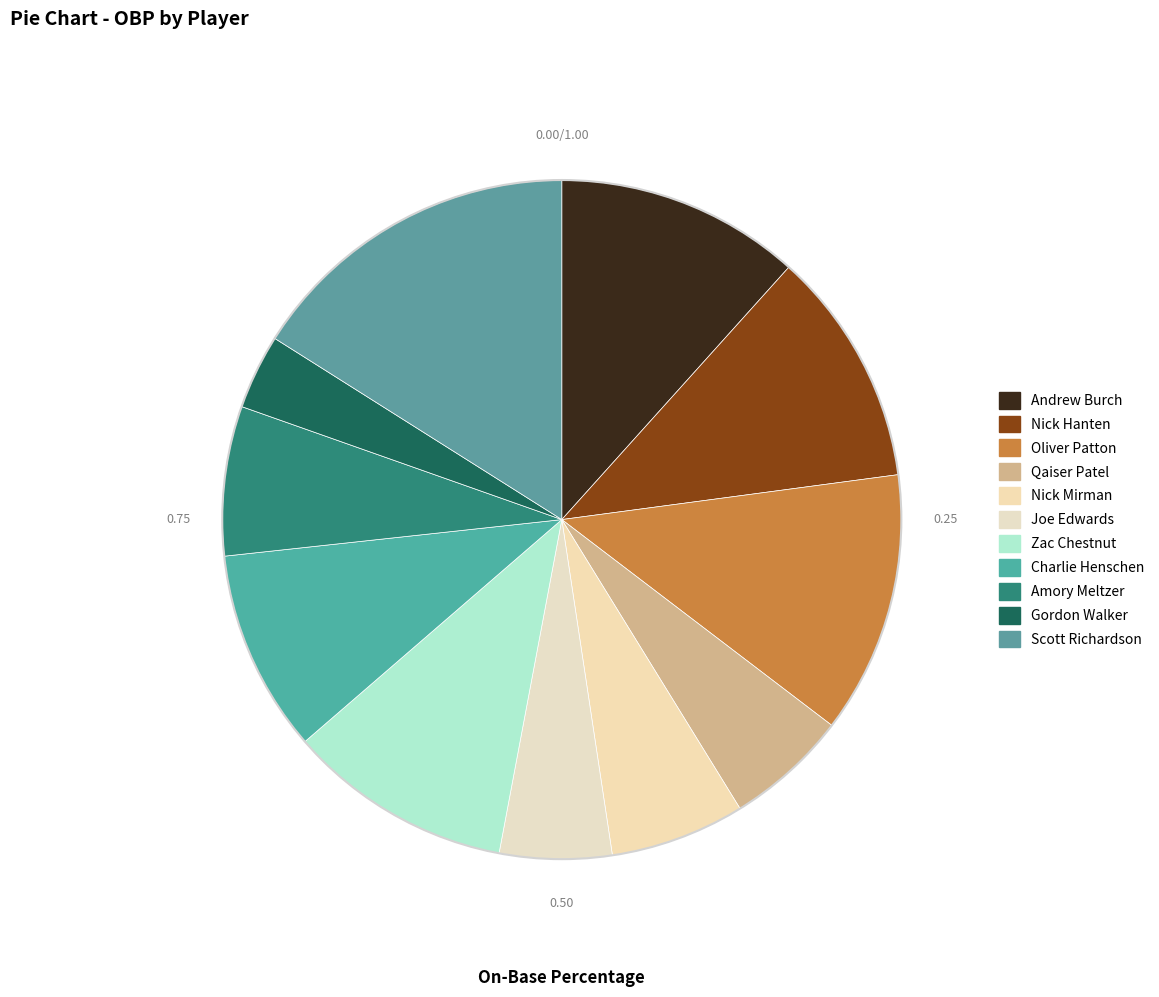

Does Nick Hanten represent more than half of the total?

No